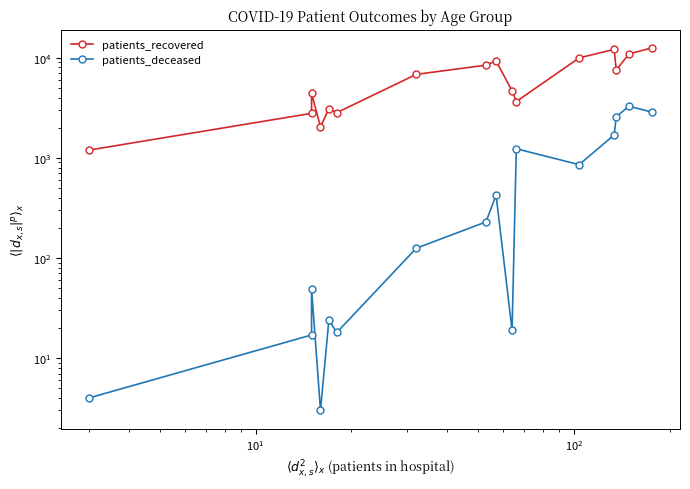

True or false: patients_deceased has a value of 33 at $\mathdefault{10^{1}}$.

False